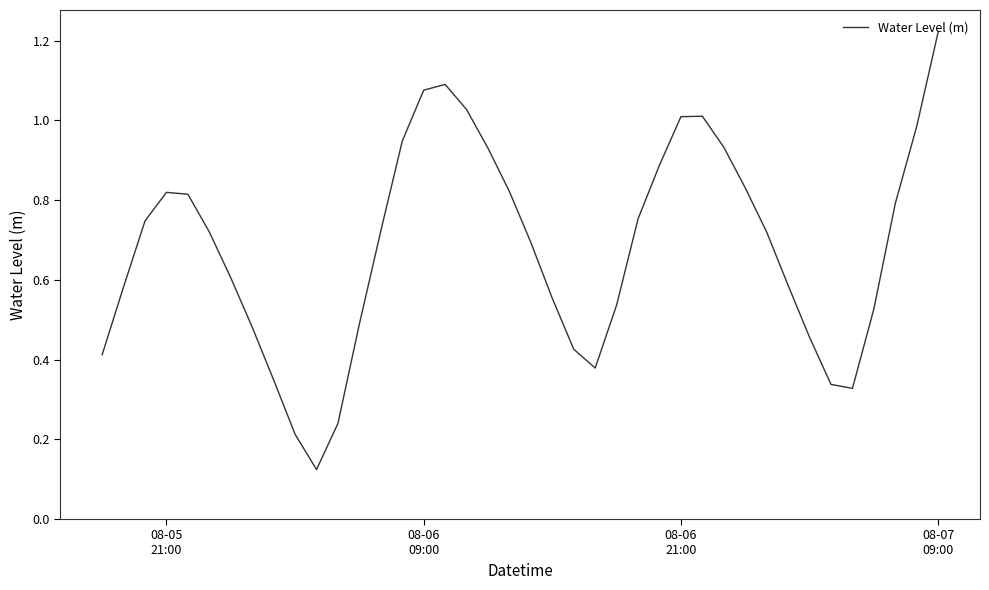

Does the chart display data point markers on the line(s)?

No